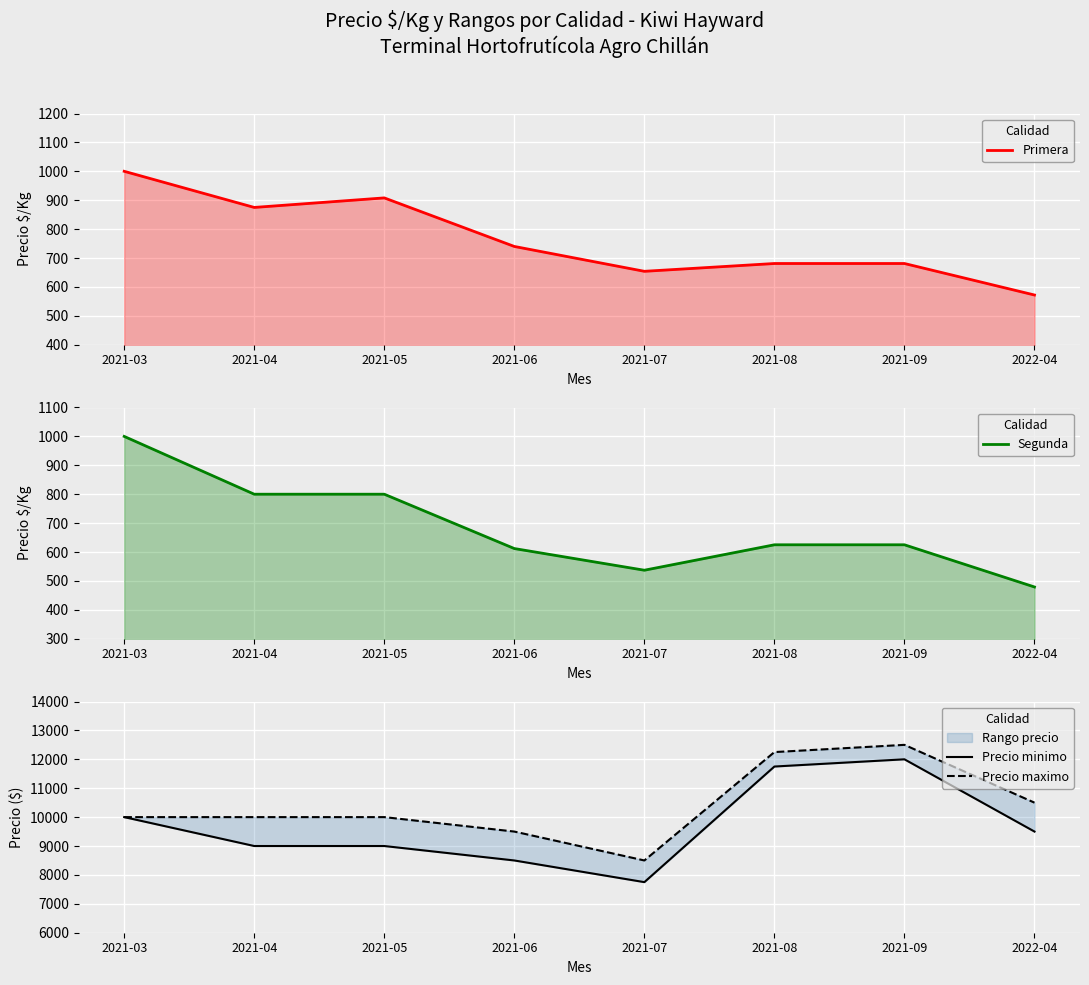

What is the sum of the Segunda values at 2021-03 and 2021-08?

1625